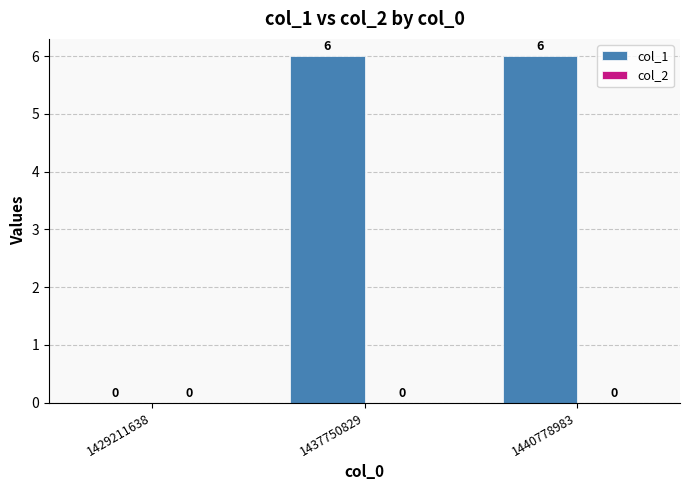

What is the change in value from 1429211638 to 1437750829?

+6